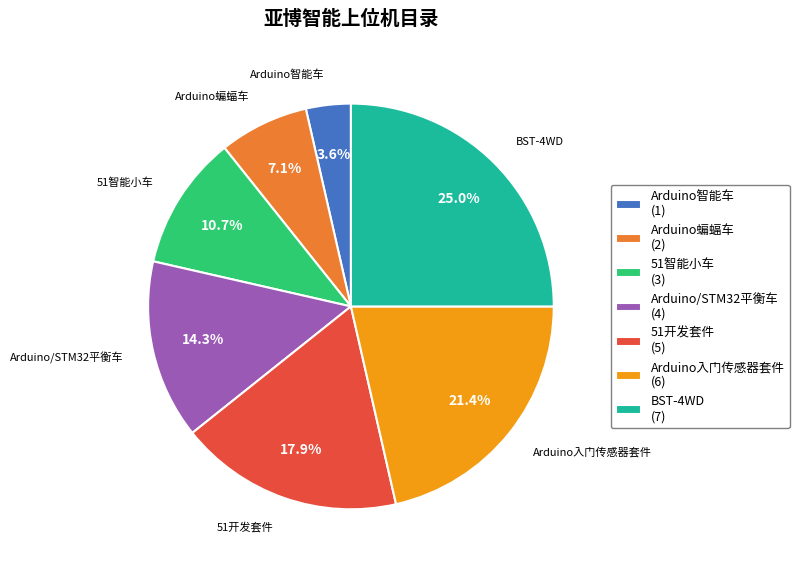

Does Arduino蝙蝠车 account for over 50% of the chart?

No